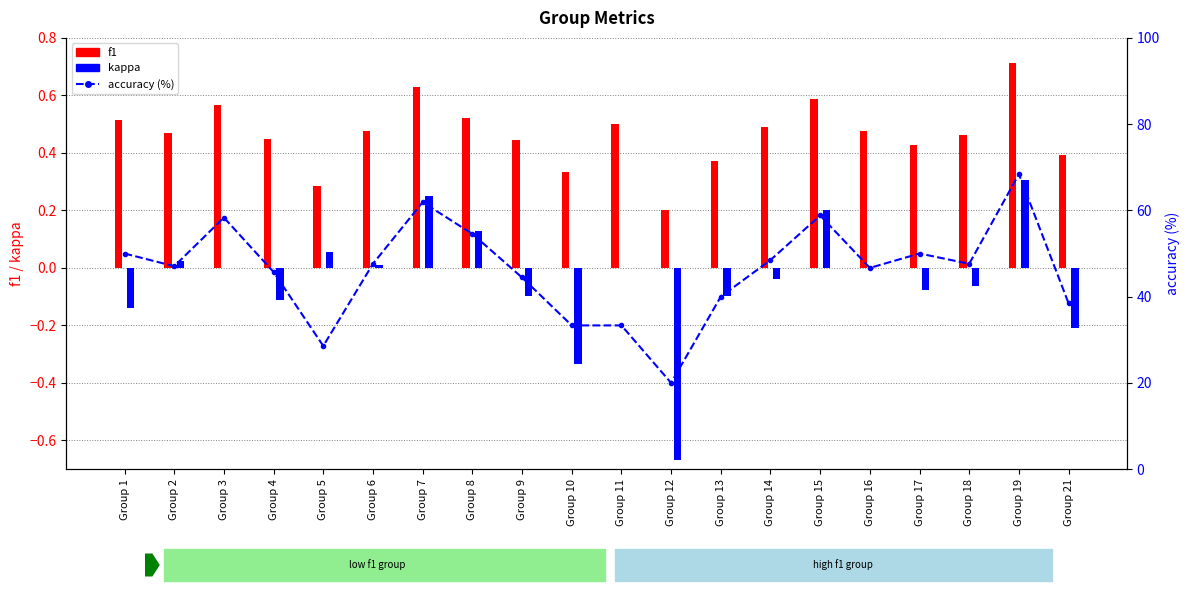

List the series in order of their peak value, highest first.

accuracy (%), f1, kappa